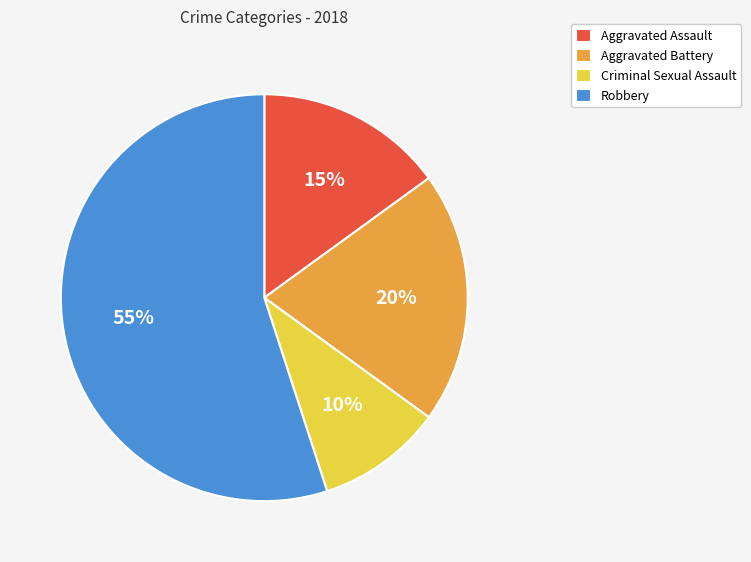

Which slice represents more than half of the pie?

Robbery